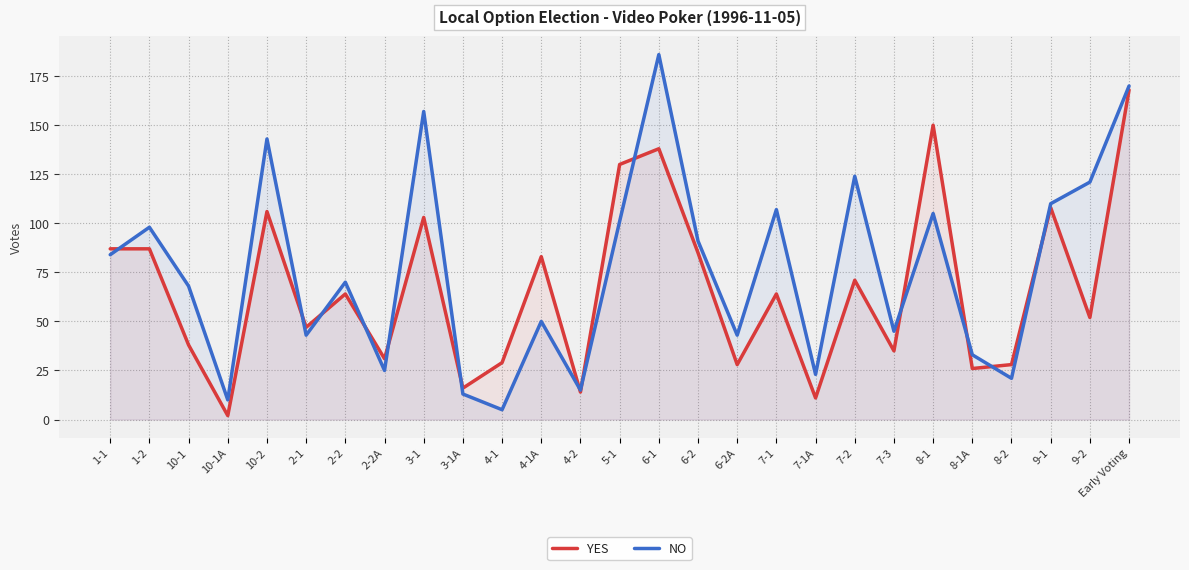

Which has a higher value, 7-2 or 8-2?

7-2